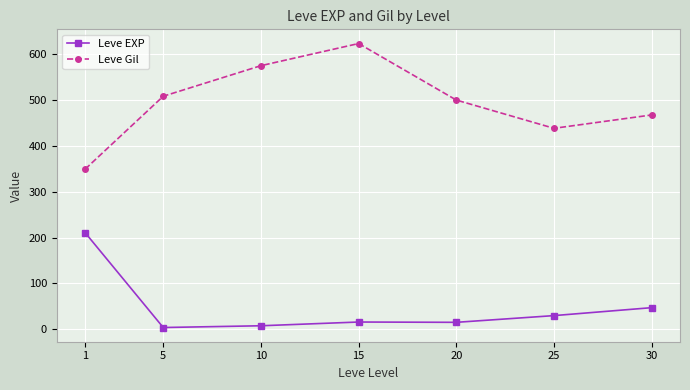

At which category does the chart reach its peak across all series?

15